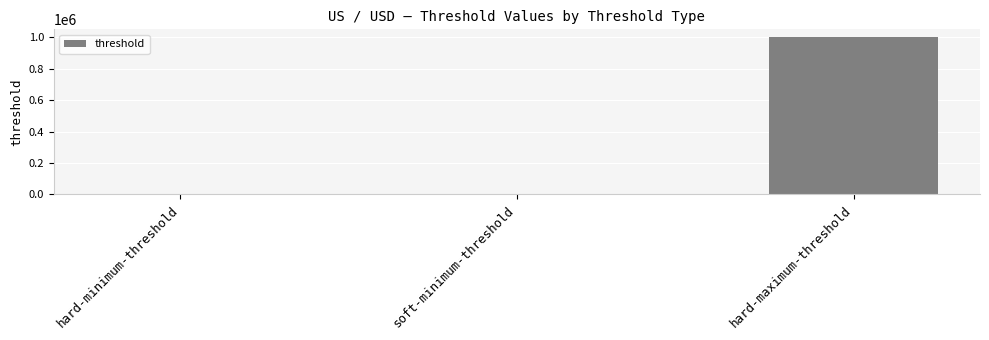

Which category has the highest value across all series?

hard-maximum-threshold